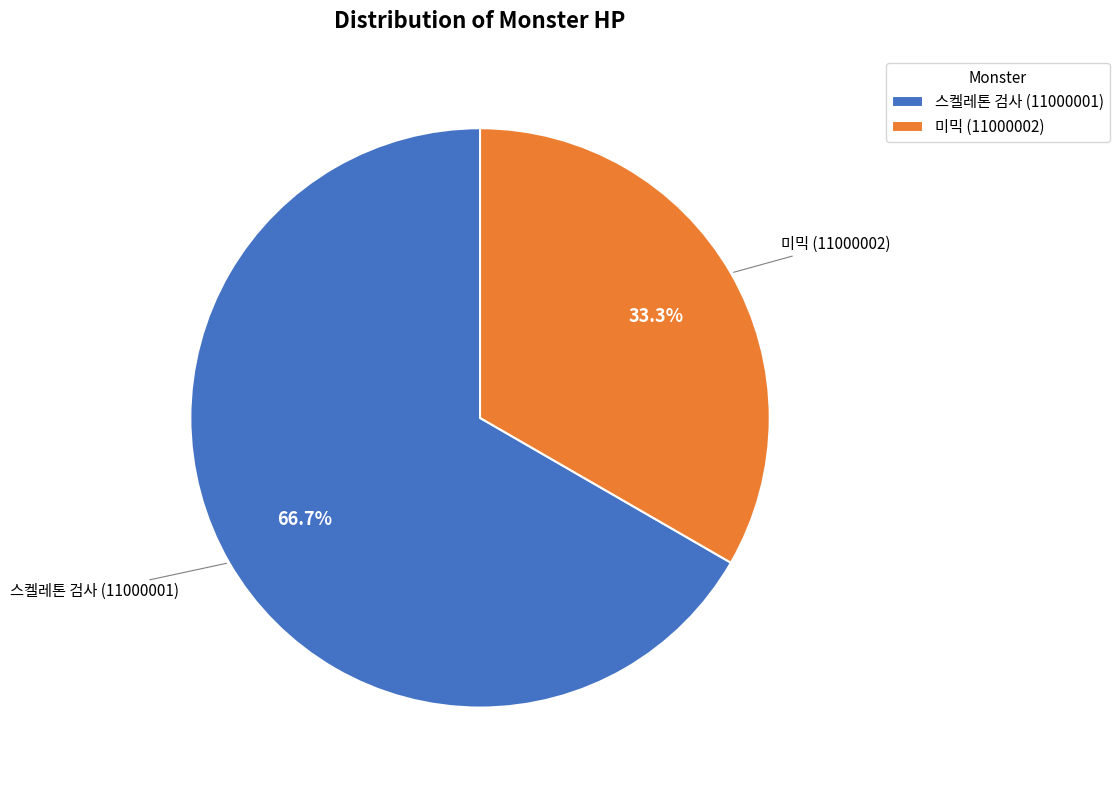

Rank the categories by value from lowest to highest.

미믹 (11000002), 스켈레톤 검사 (11000001)